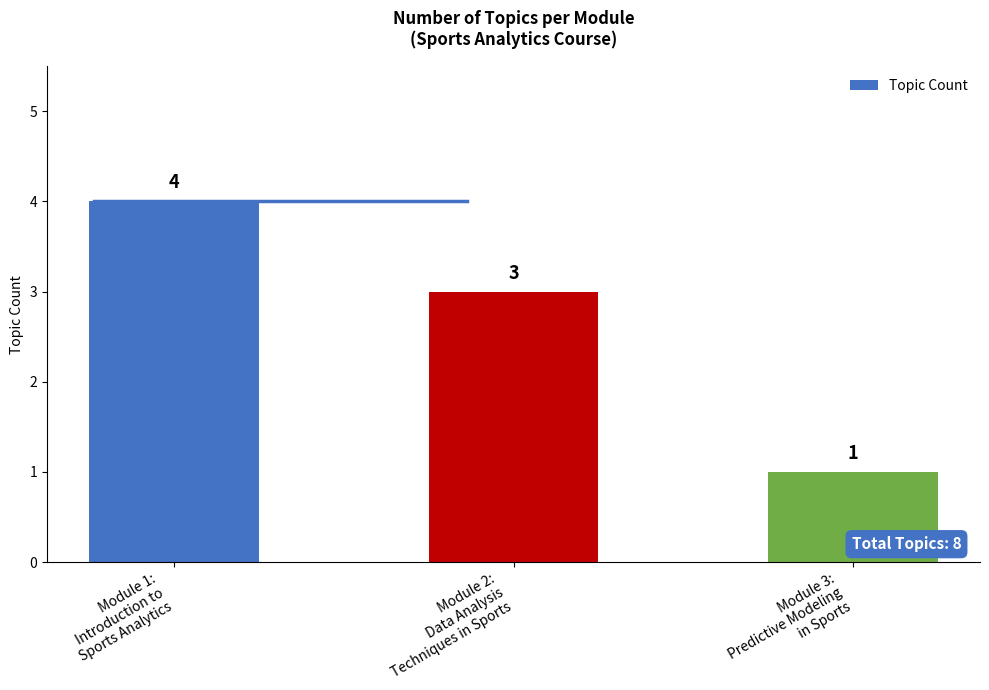

What position from the left is Module 2:
Data Analysis
Techniques in Sports?

2